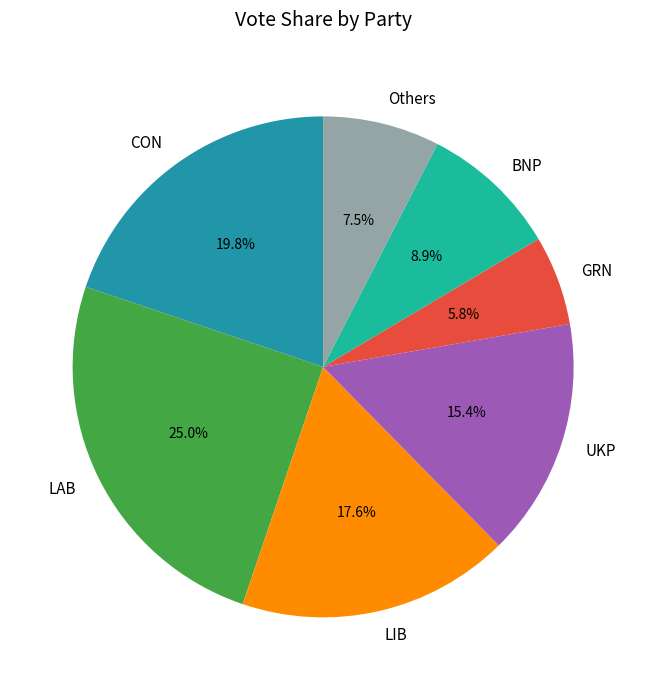

What is the ratio of the value at LIB to the value at UKP?

1.1